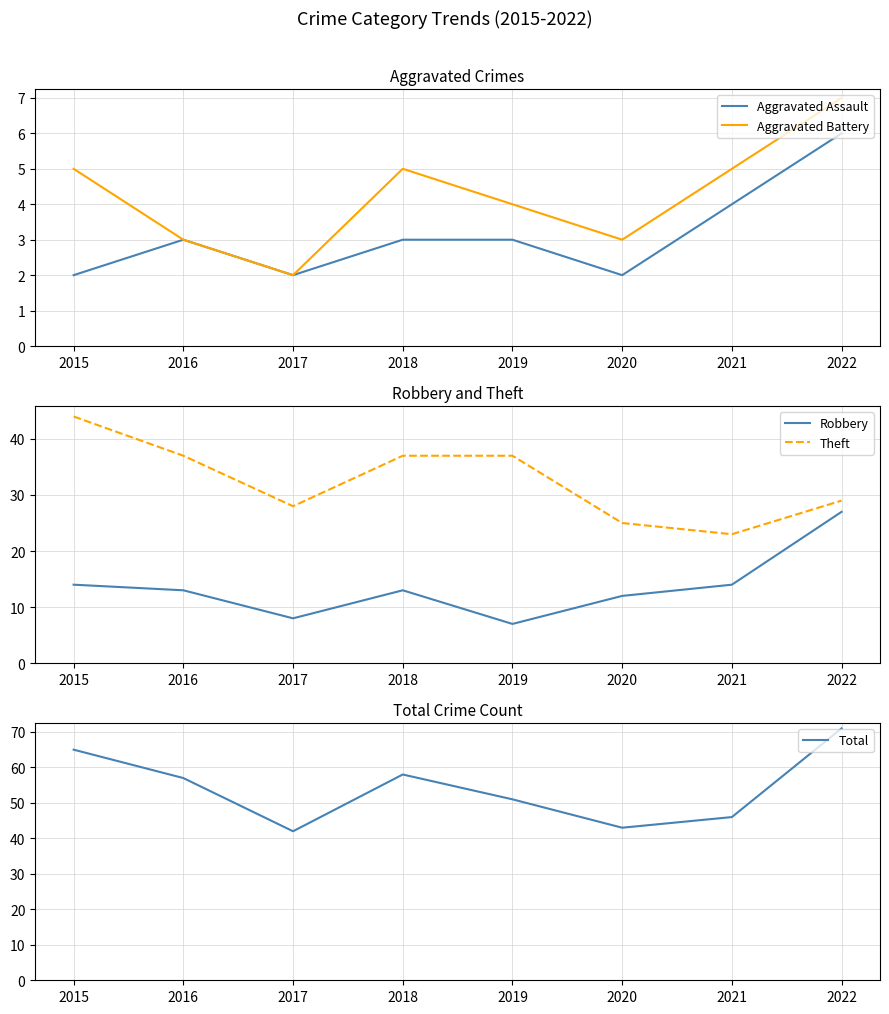

What is the minimum value for Theft?

23